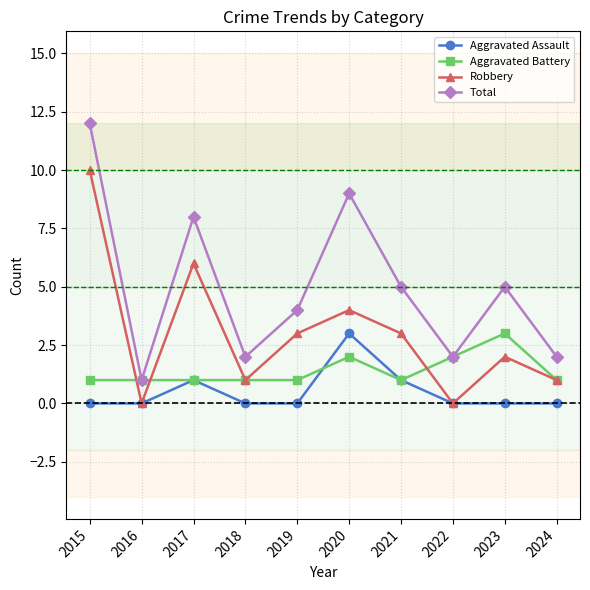

Rank the series by their average value, from lowest to highest.

Aggravated Assault, Aggravated Battery, Robbery, Total